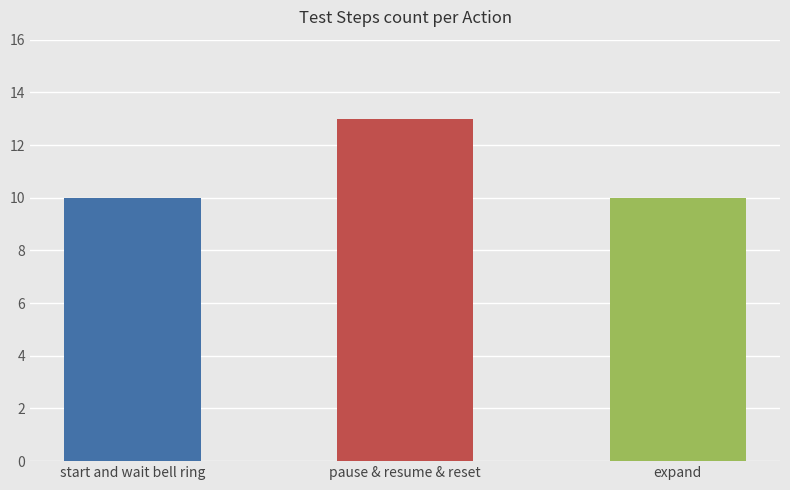

How many series are shown in this chart?

1